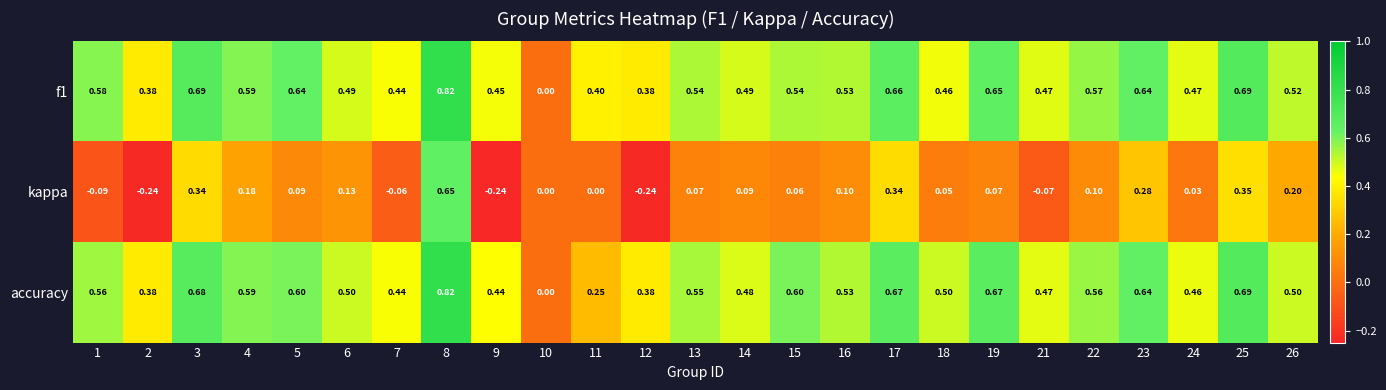

Which series changed the most between 22 and 25?

kappa